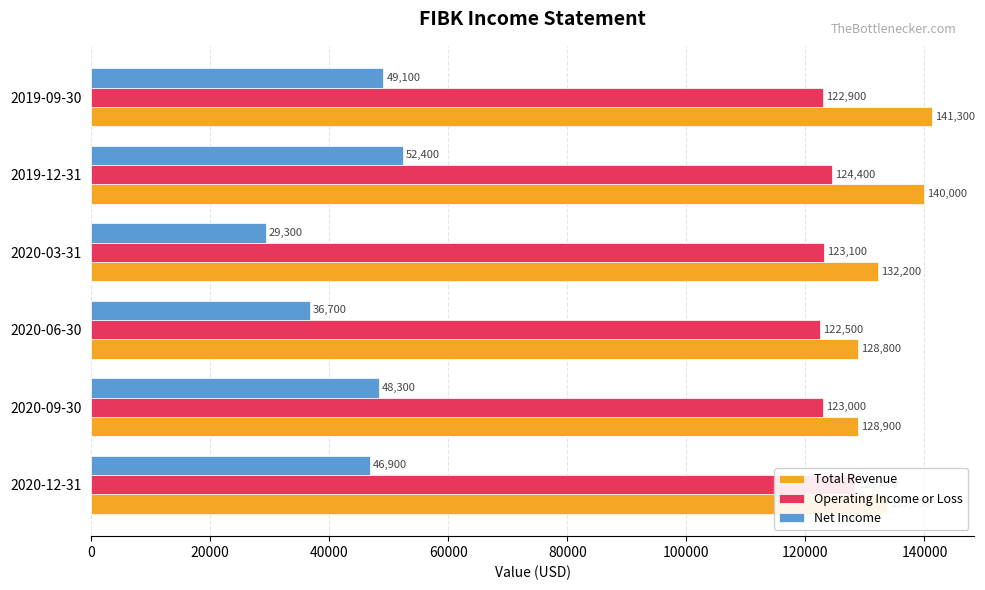

How many data points in Operating Income or Loss are above 123100?

2